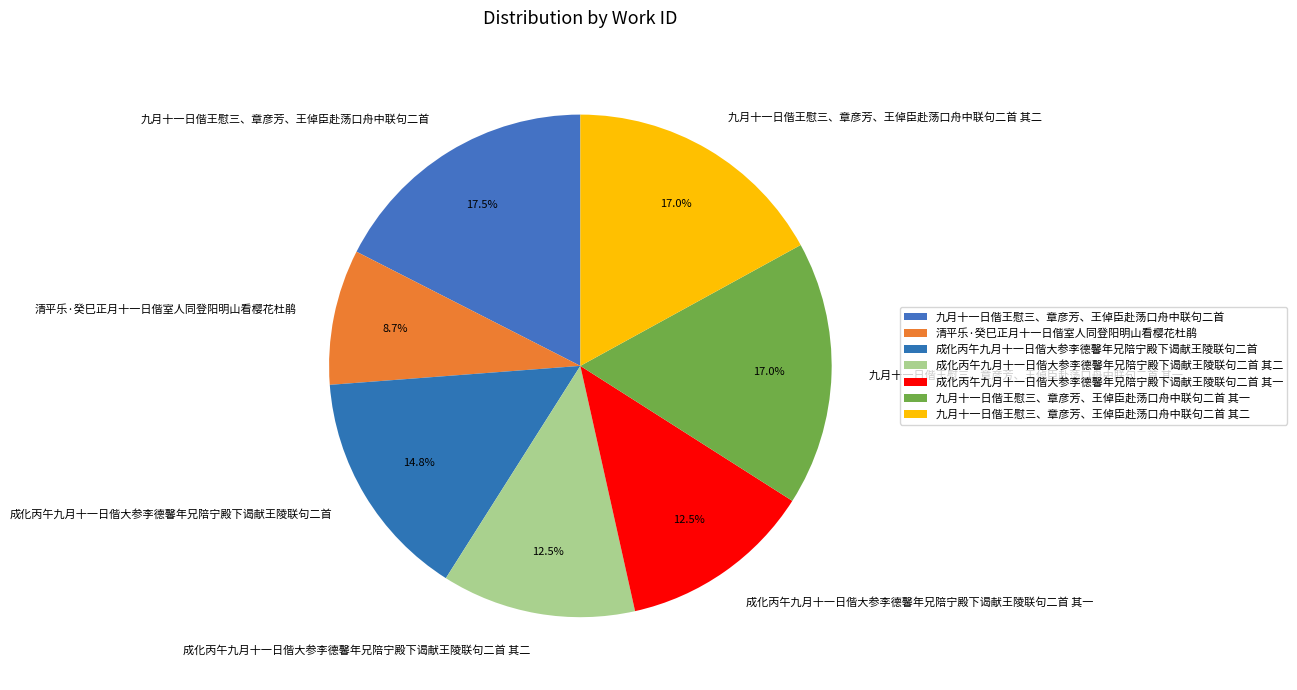

What percentage is NOT represented by 成化丙午九月十一日偕大参李德馨年兄陪宁殿下谒献王陵联句二首?

85.2%